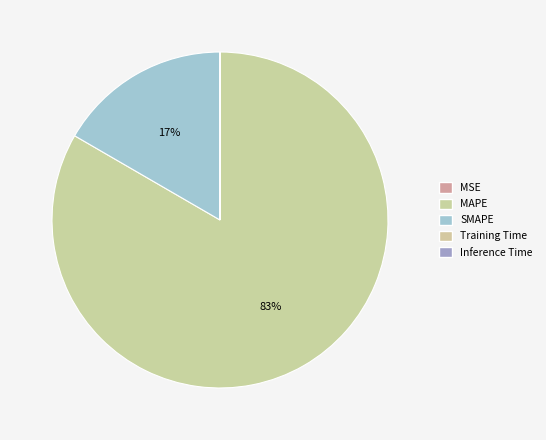

What percentage is NOT represented by MSE?

100.0%